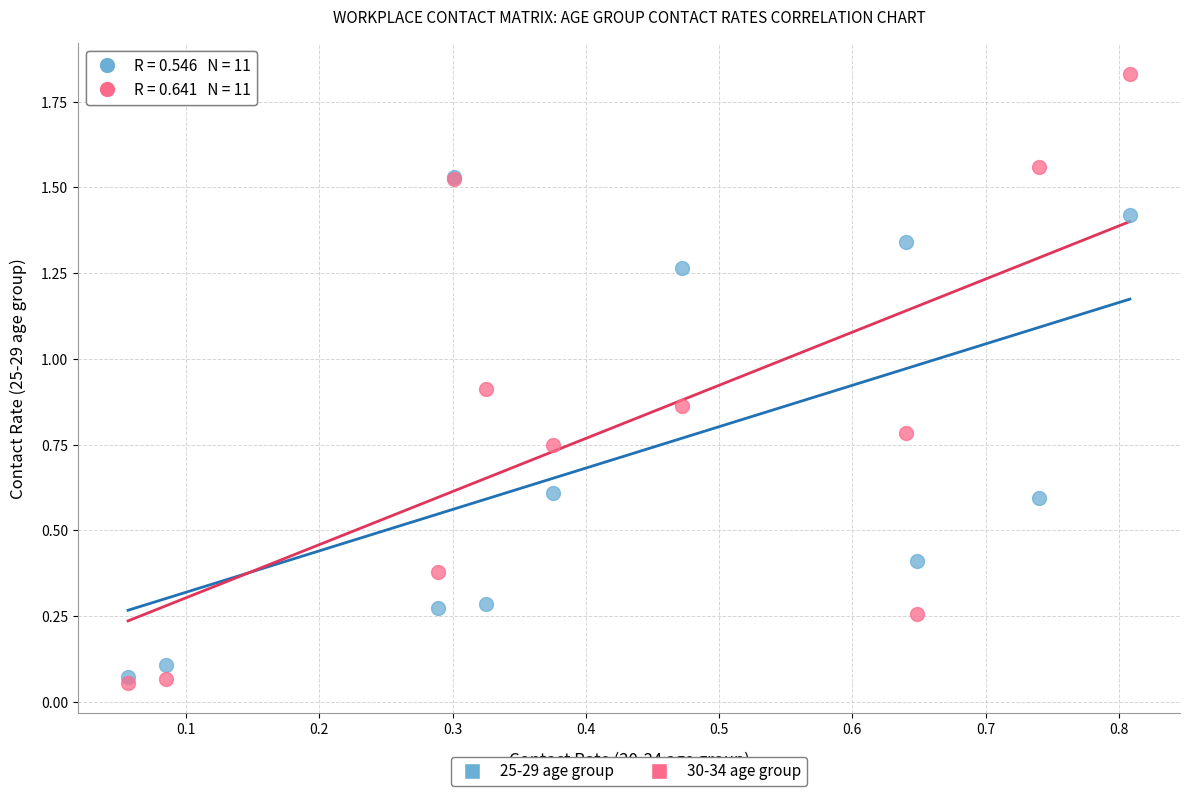

Which series has the widest spread of Y values?

30-34 age group